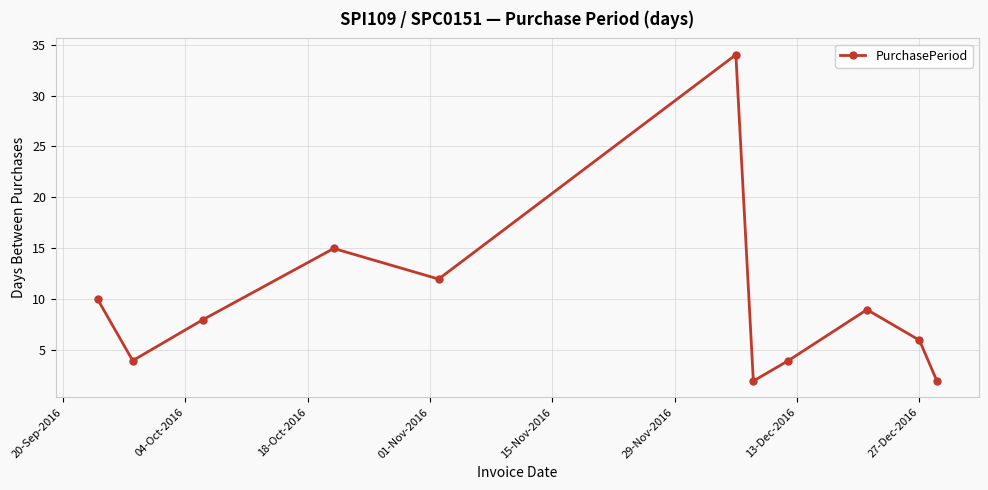

What is the greatest value displayed?

34